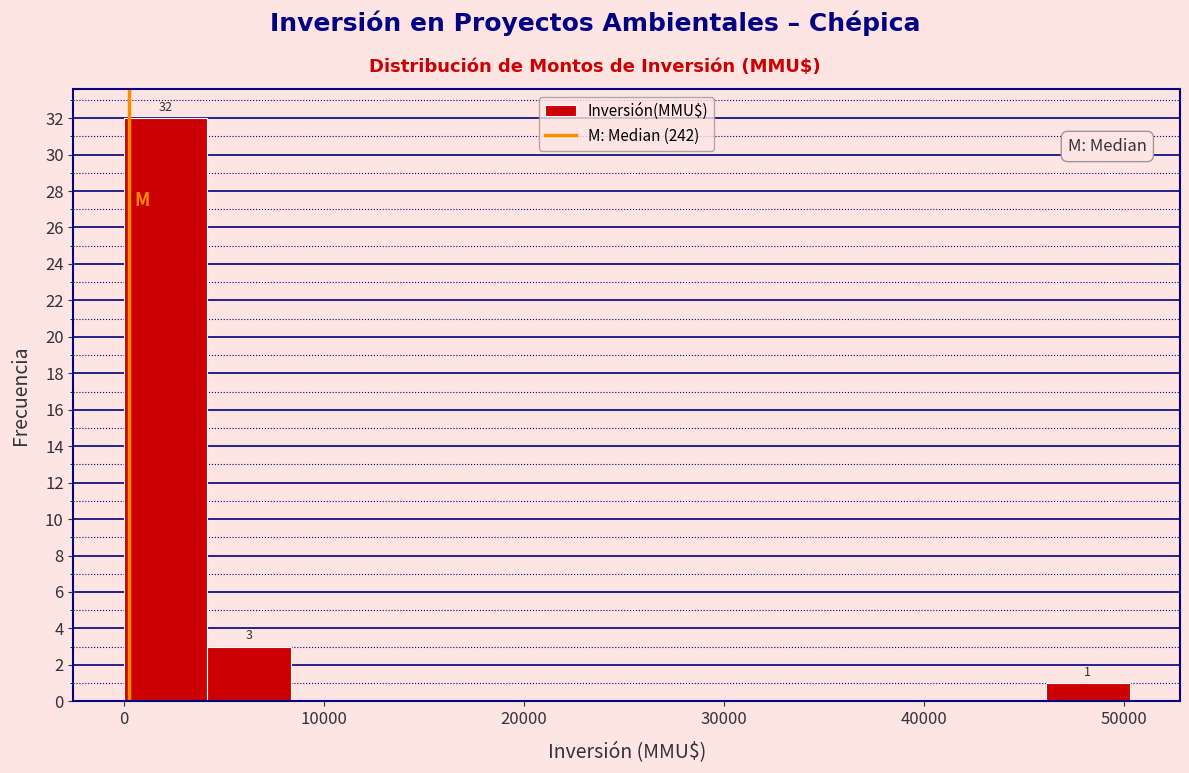

Which range on the x-axis has the tallest bar?

0 to 4000